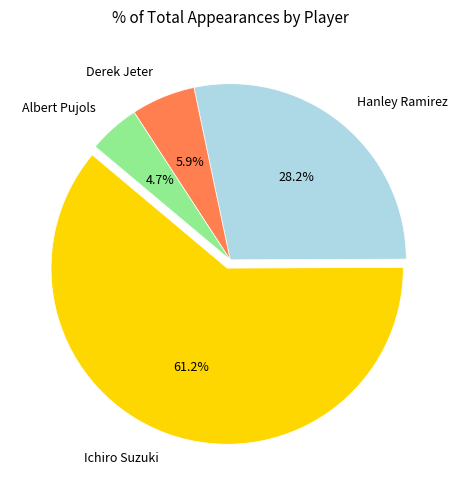

Which category has the biggest portion of the pie?

Ichiro Suzuki